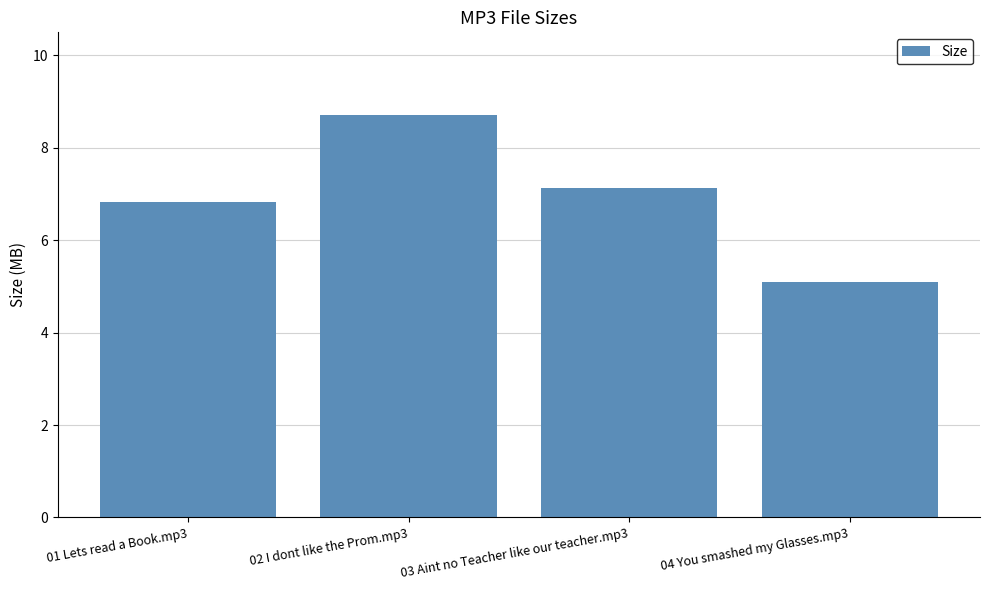

What is the average value?

6.9